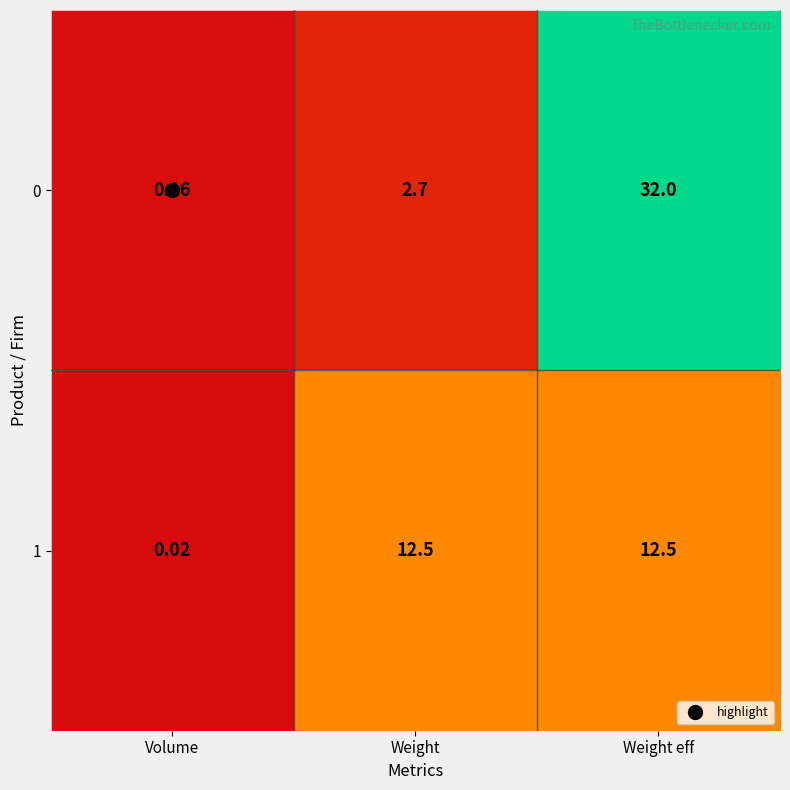

At which label does 0 first exceed 2?

Weight